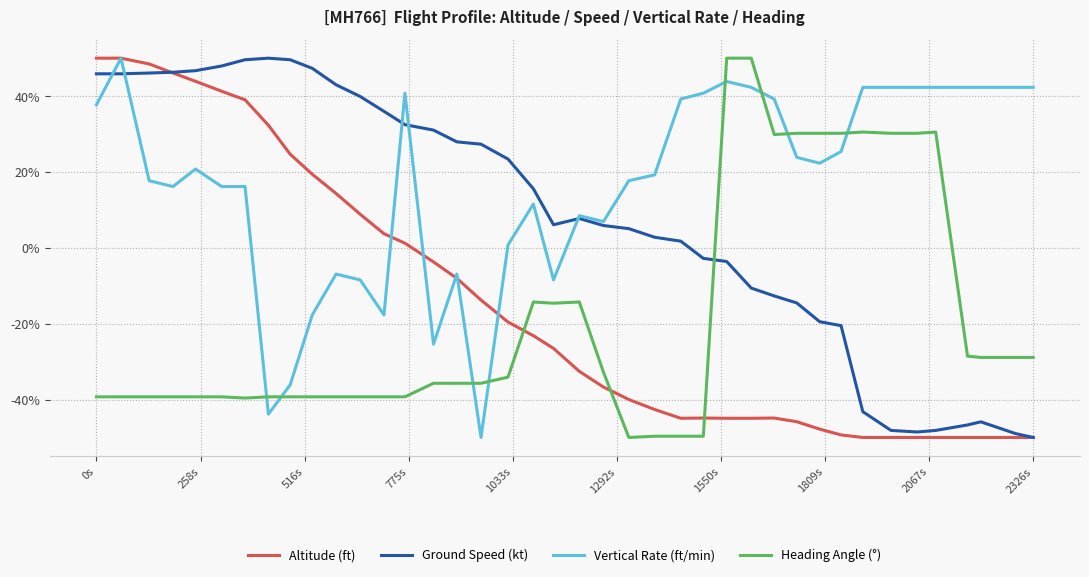

After their last crossing, which series has the higher values: Ground Speed (kt) or Heading Angle (°)?

Heading Angle (°)